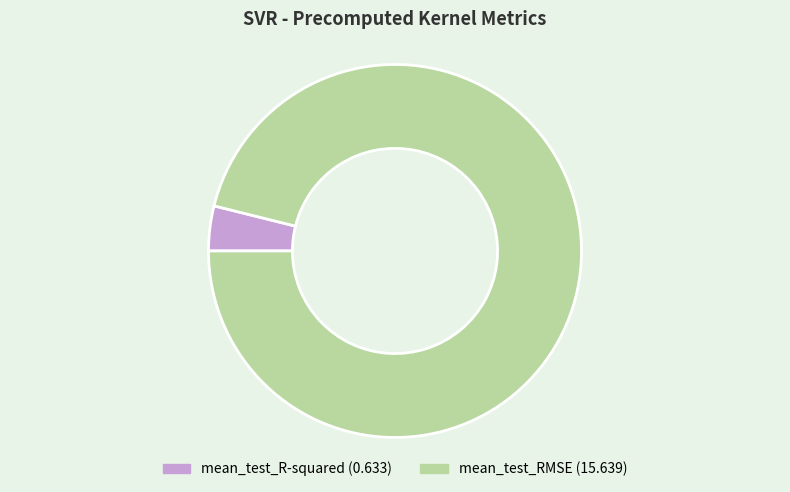

The mean_test_R-squared slice represents 4% of the pie. True or false?

True